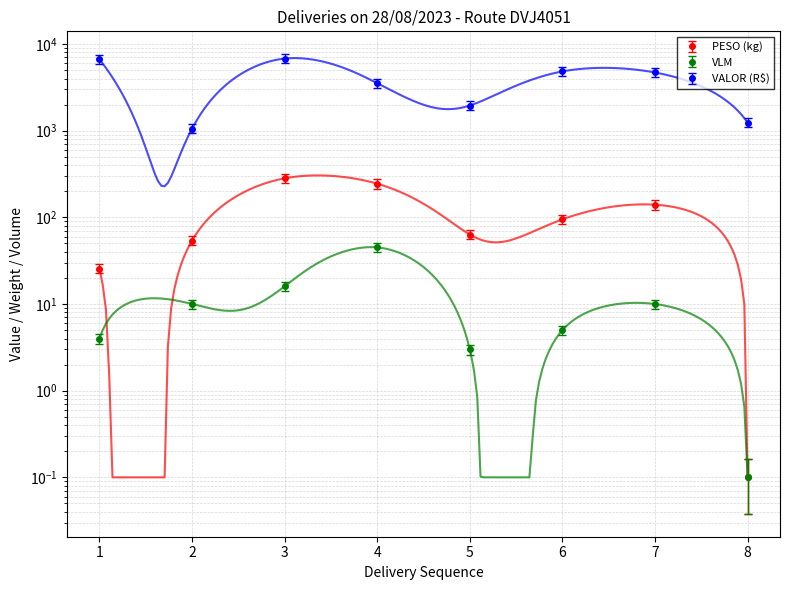

What is the approximate value of VLM at 1?

4.0